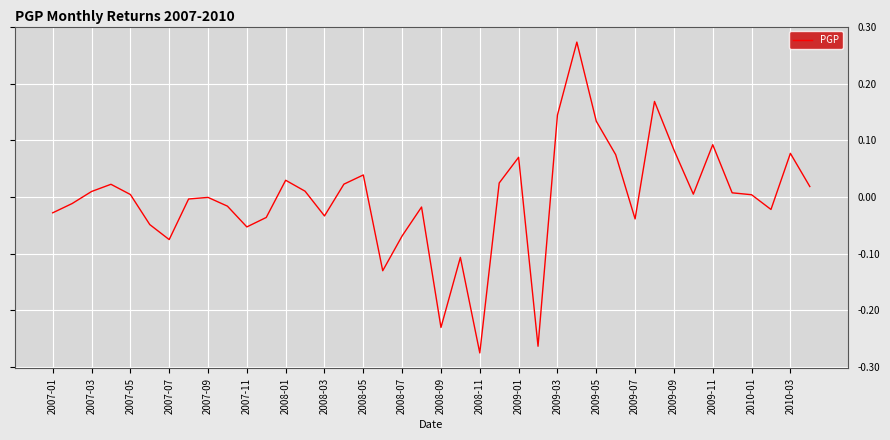

What is the difference between the maximum and minimum values?

0.5